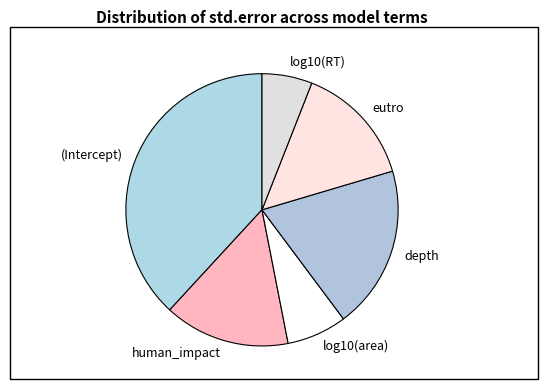

Is the sum of depth and eutro greater than half?

No